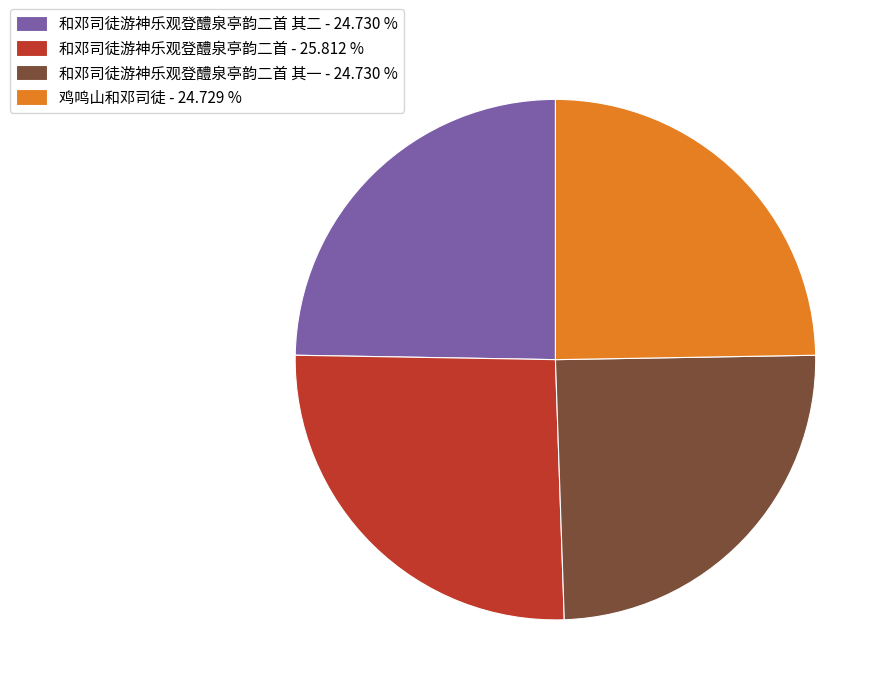

What is the largest slice in the pie chart?

和邓司徒游神乐观登醴泉亭韵二首 - 25.812 %